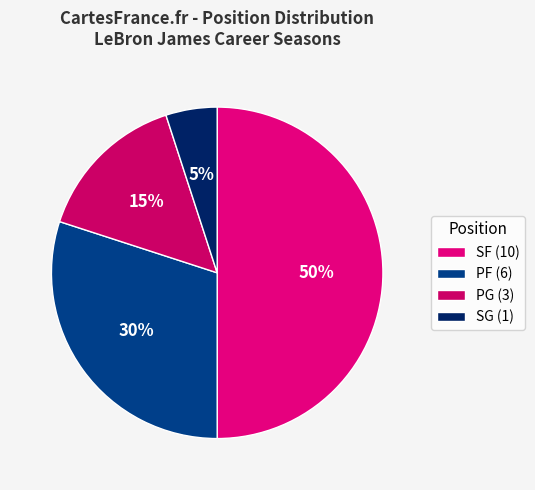

How many slices are in this pie chart?

4